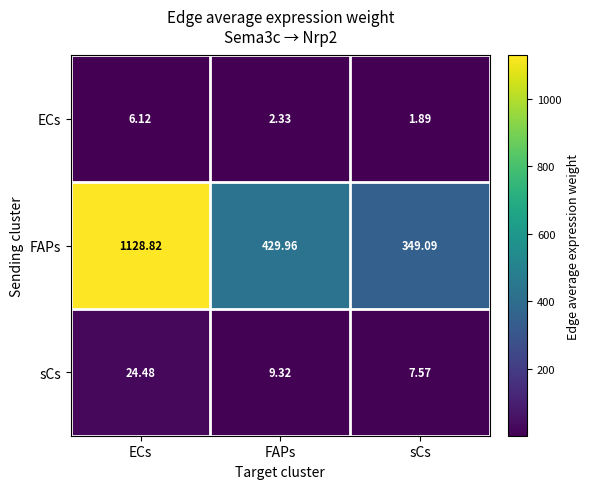

At which category does the chart reach its peak across all series?

ECs